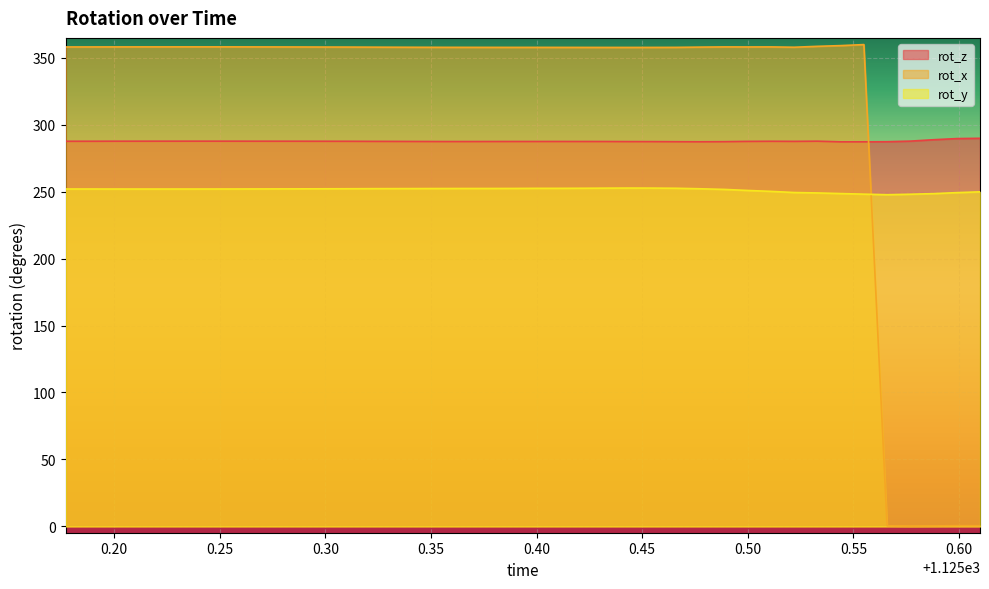

What is the difference between the second highest and second lowest values in the rot_y series?

4.6